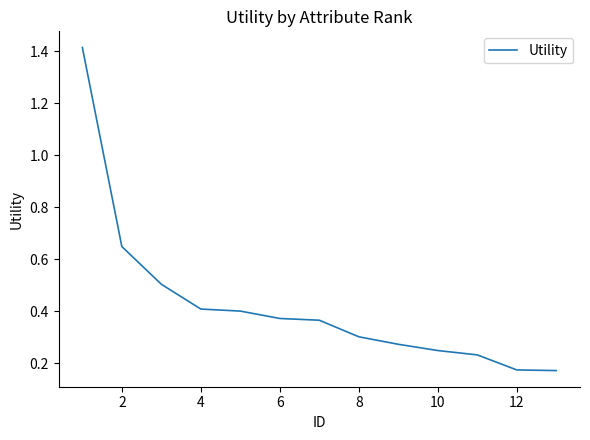

The value at 10 is 0.1. True or false?

False